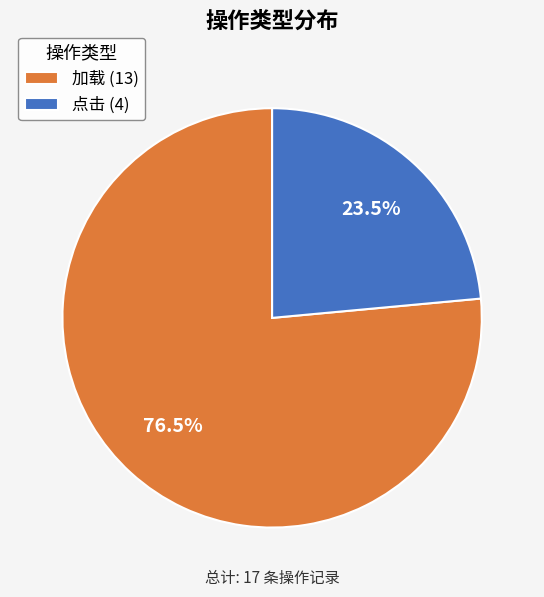

Rank the categories by value from highest to lowest.

加载, 点击